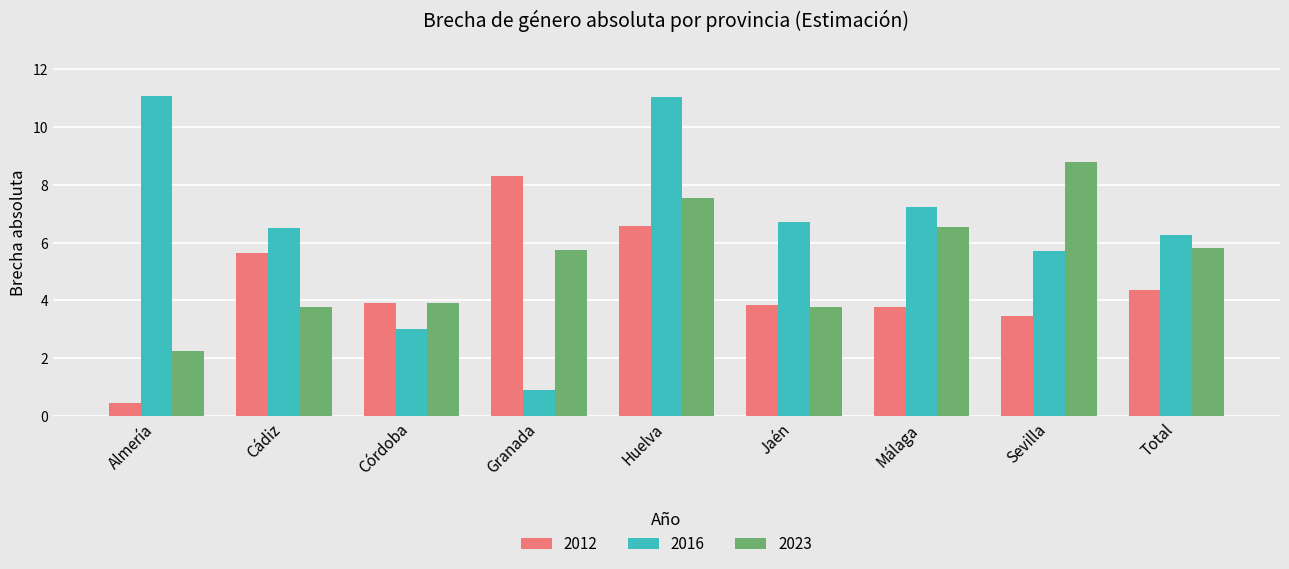

Are the bars grouped side by side (vs. stacked)?

Yes